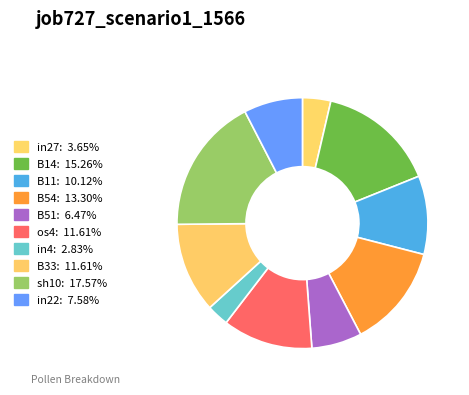

True or false: B33 accounts for 12% of the total.

True